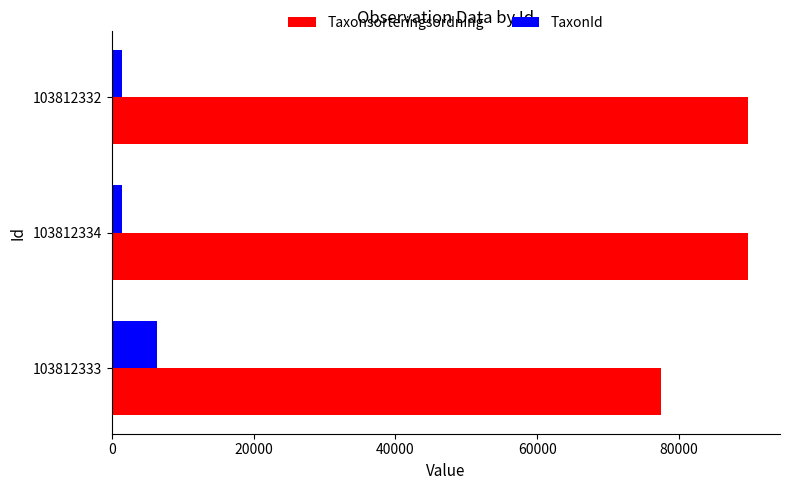

What is the difference between the highest and lowest values at 103812333?

71081